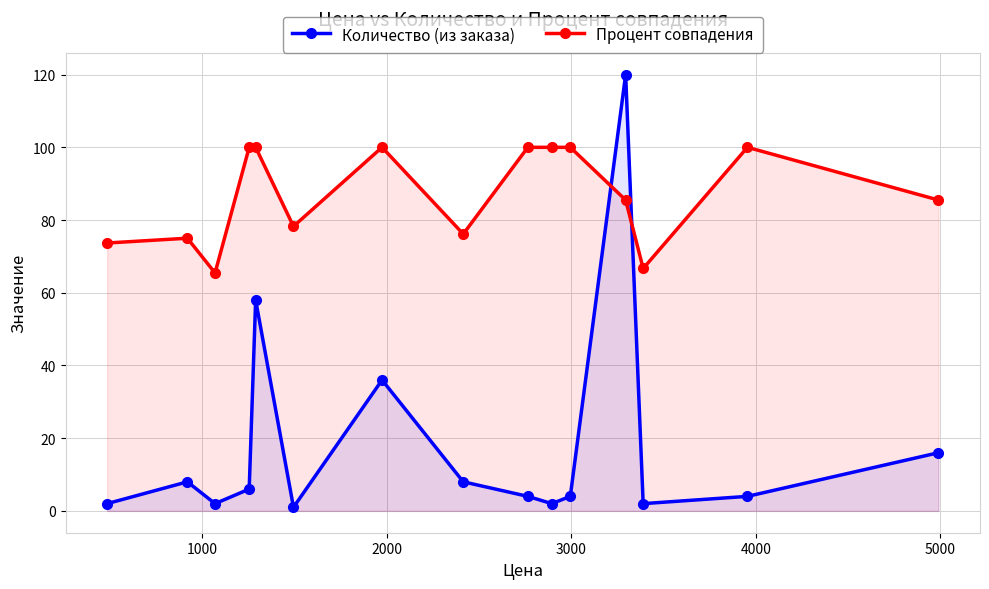

What is the average value of the Процент совпадения series?

87.1